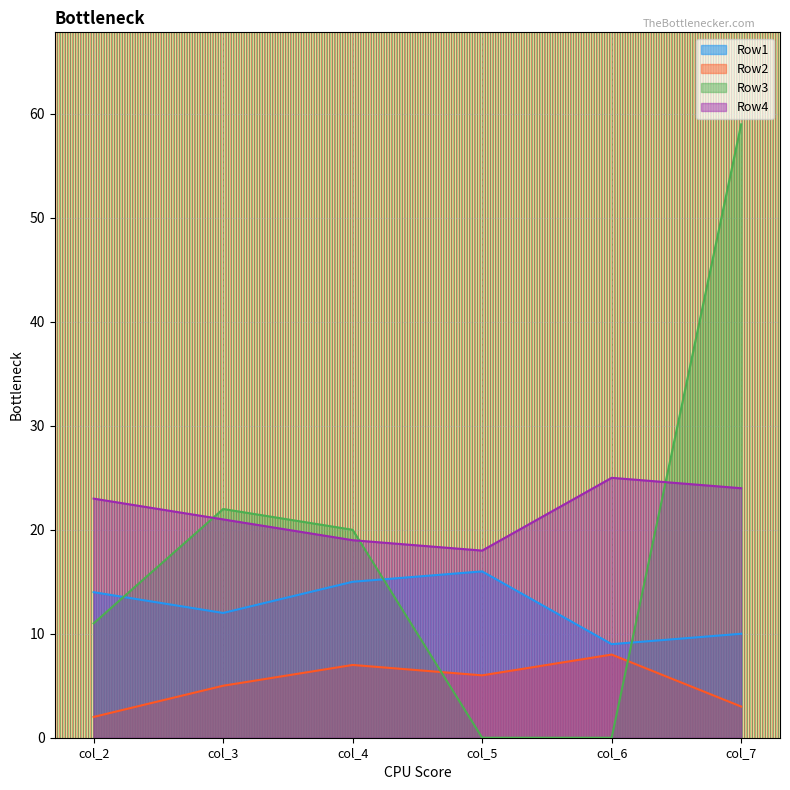

Is the value of Row3 at col_5 greater than the value of Row4 at col_2?

No